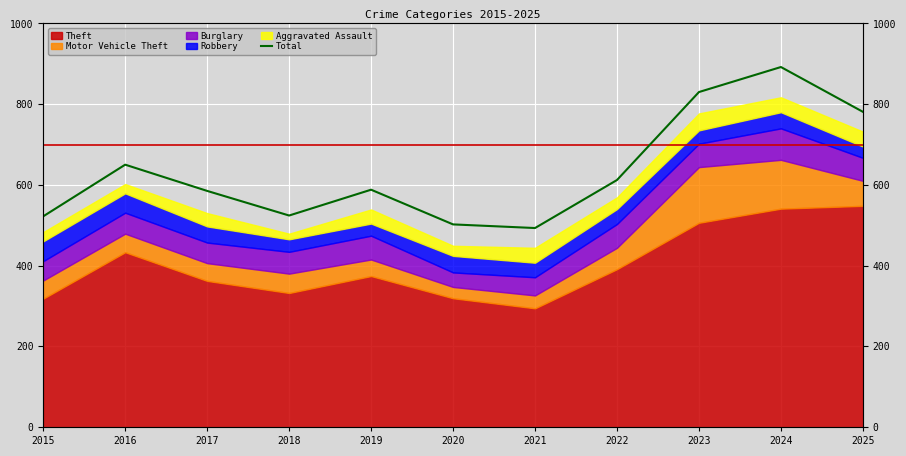

Reading left to right, what are all the values shown in this chart?

2015=522	2016=650	2017=585	2018=524	2019=588	2020=502	2021=493	2022=612	2023=830	2024=892	2025=781